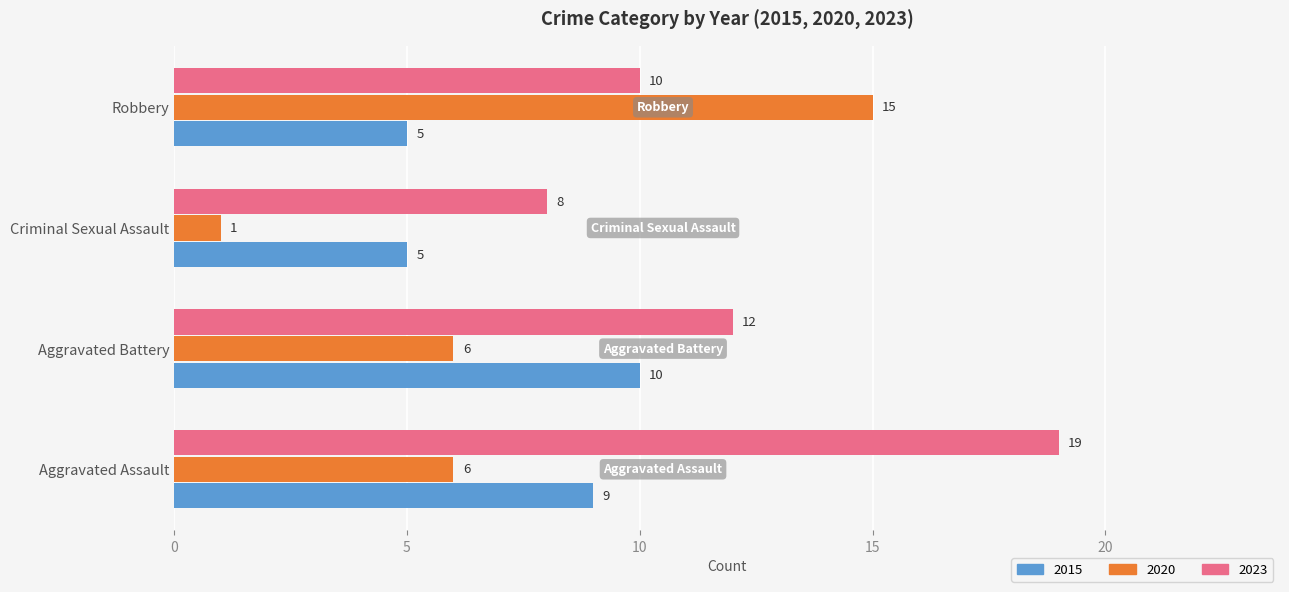

Is it true that 2020 equals 1 at Criminal Sexual Assault?

True